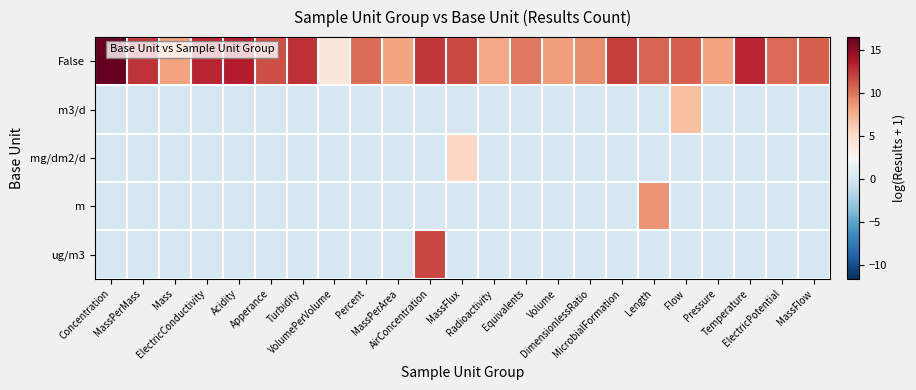

At how many categories does at least one series exceed 11?

10